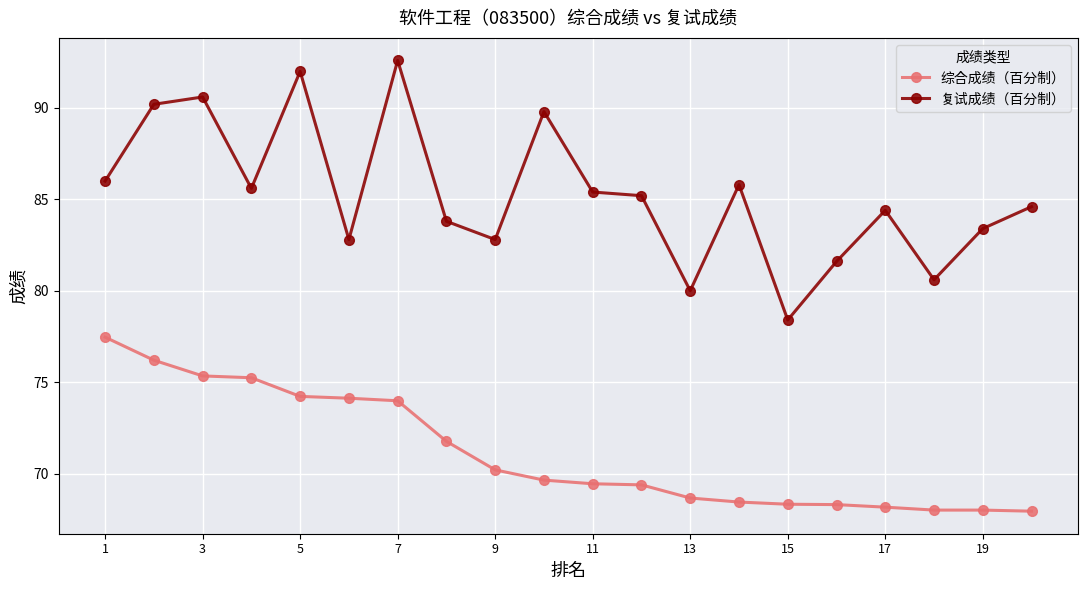

True or false: 复试成绩（百分制） and 综合成绩（百分制） cross at least once.

False